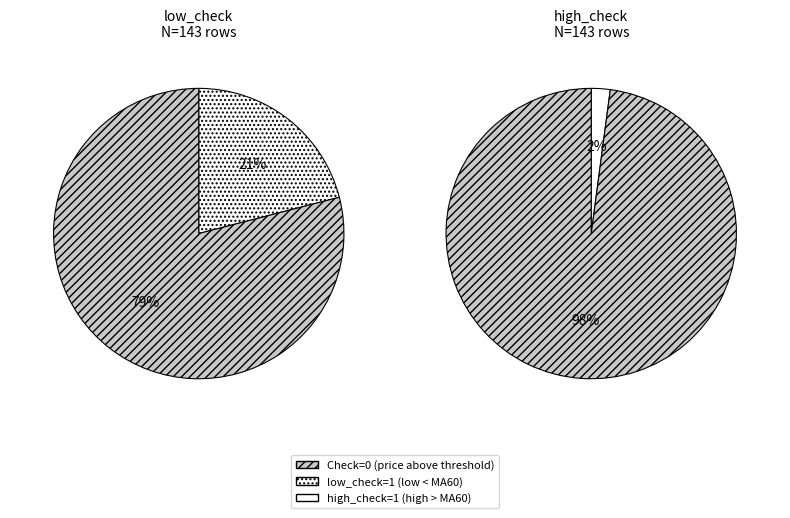

Does low_check=0 represent more than half of the total?

Yes